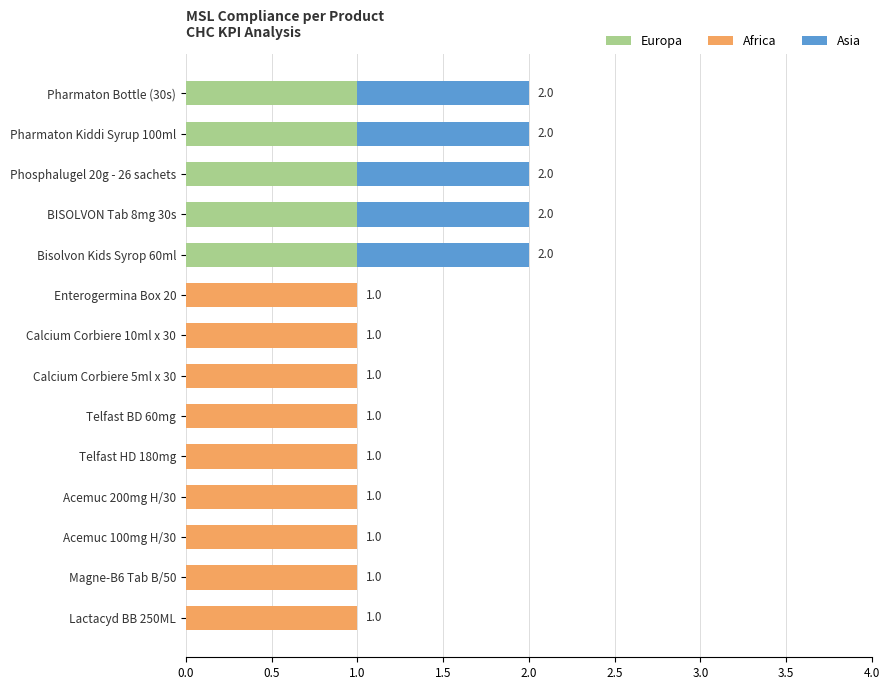

What are all the series names shown in the legend?

Europa, Africa, Asia